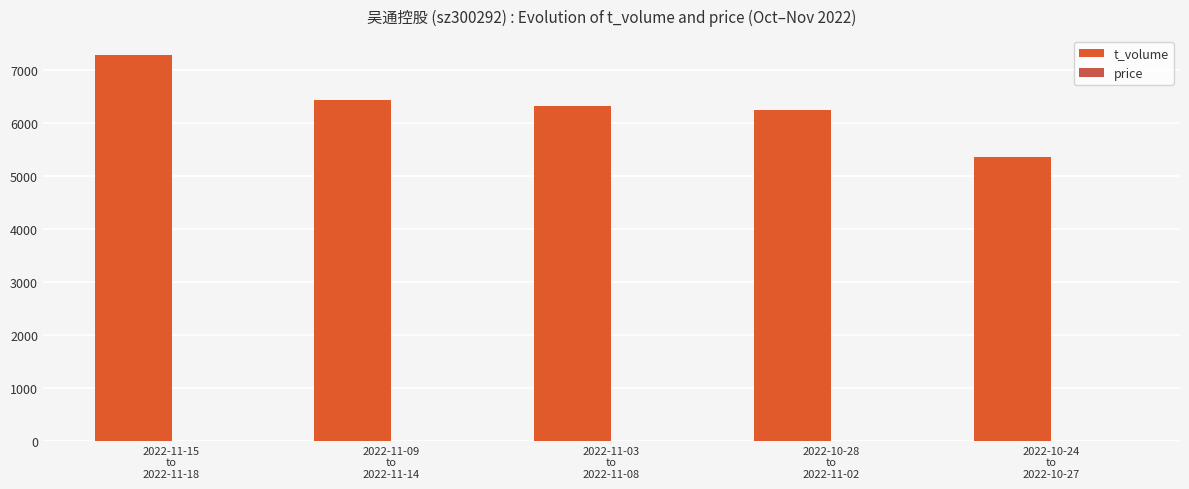

What is the sum of all t_volume values?

31592.0